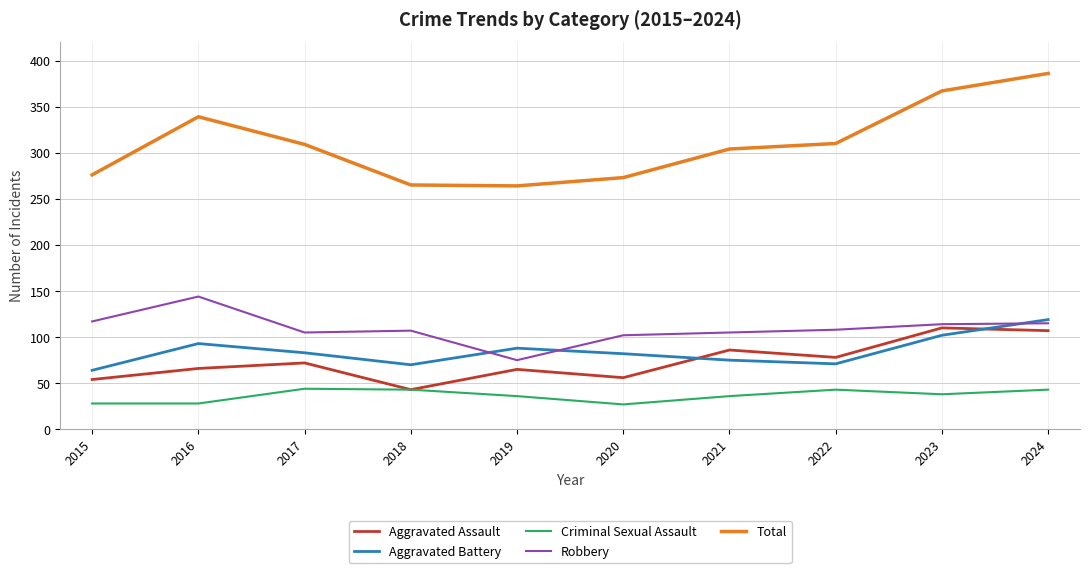

True or false: Robbery has a value of 117 at 2015.

True